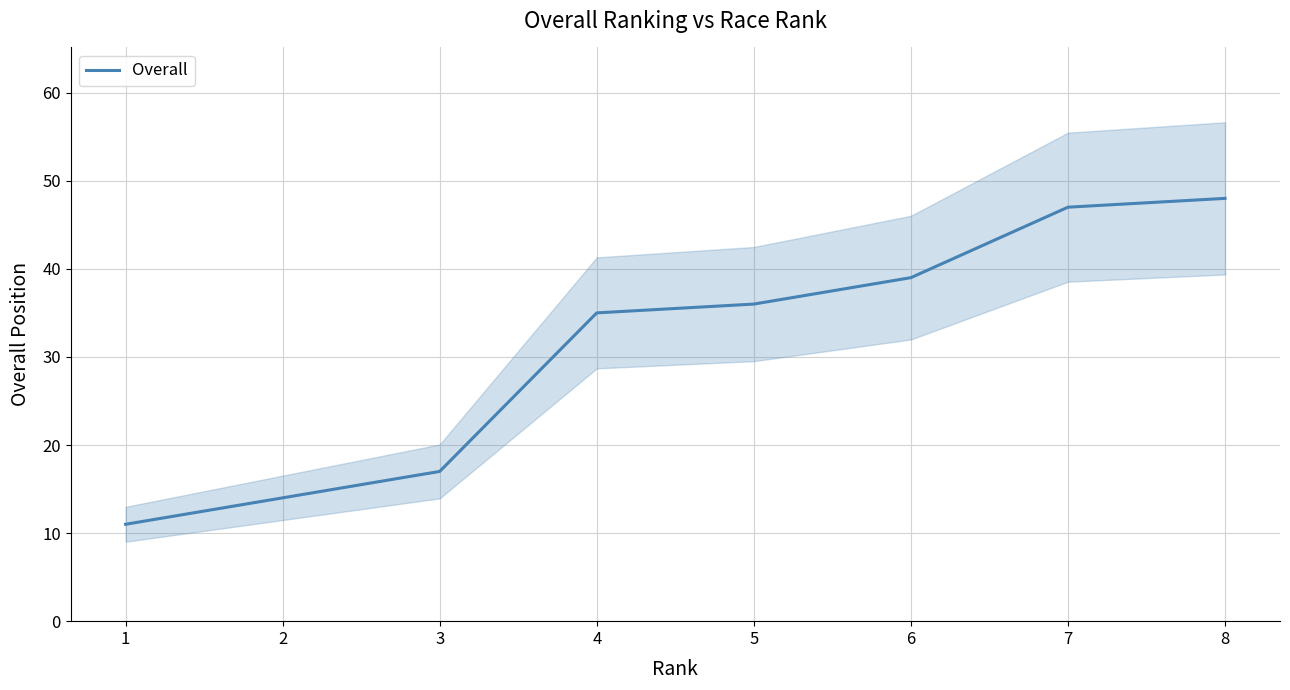

Read the value at 3, to the nearest 5.

15